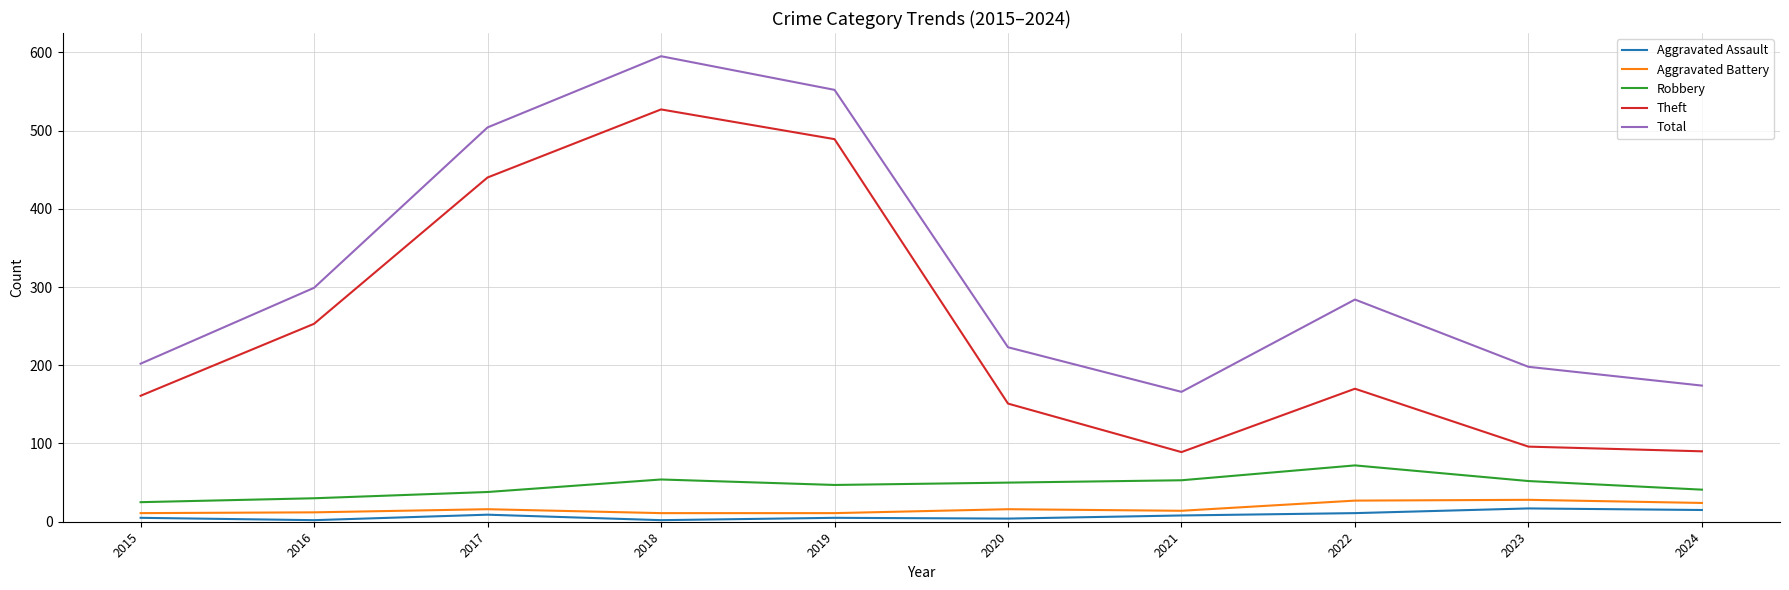

What is the difference between the maximum and second lowest values in the Aggravated Assault series?

15